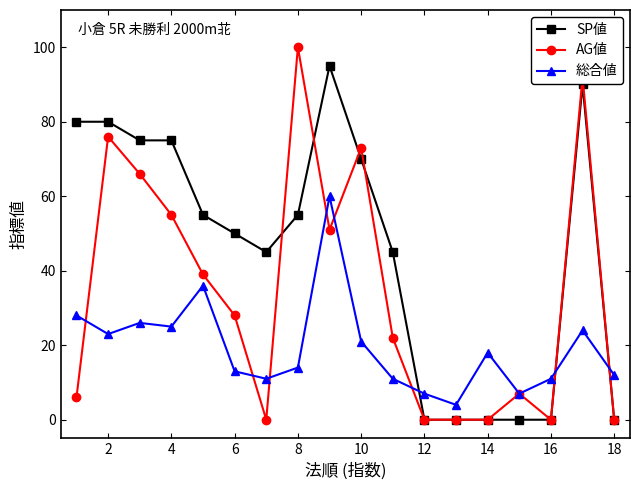

What is the maximum value shown in the chart?

100